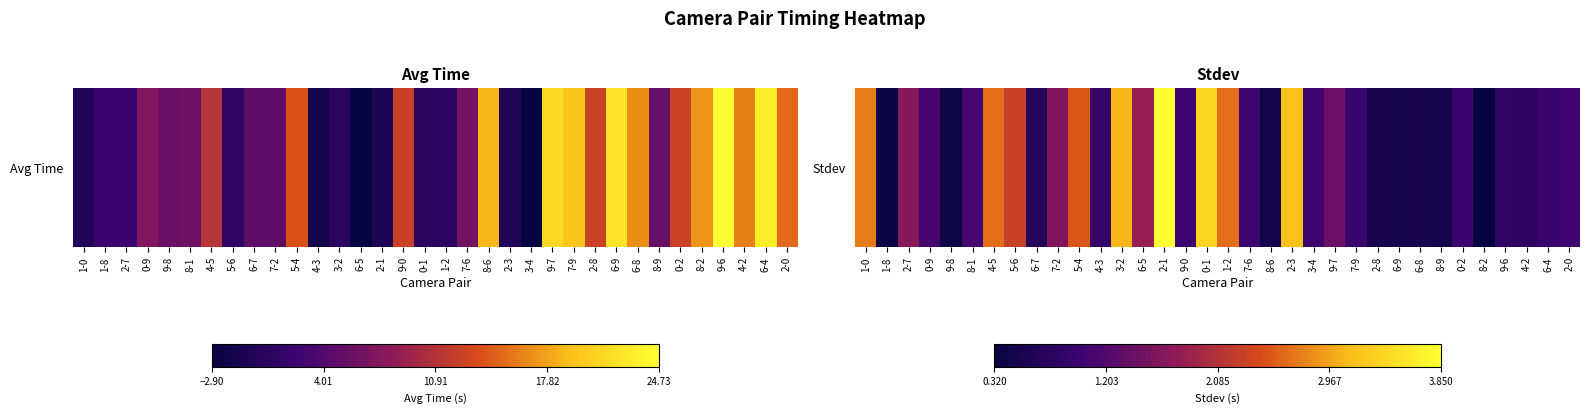

What is the smallest value displayed?

0.3